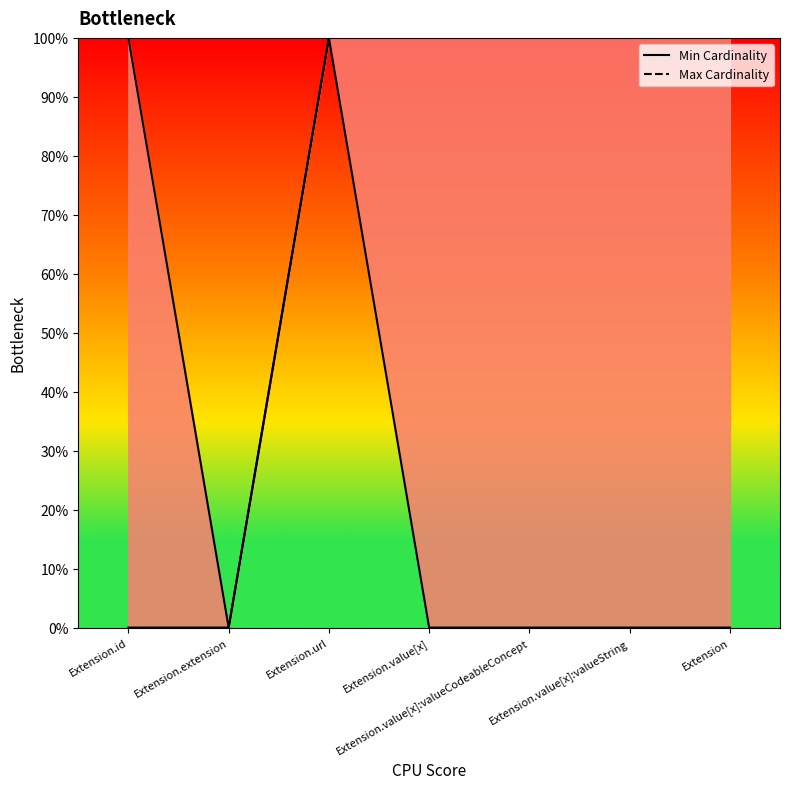

What are all the series names shown in the legend?

Min Cardinality, Max Cardinality